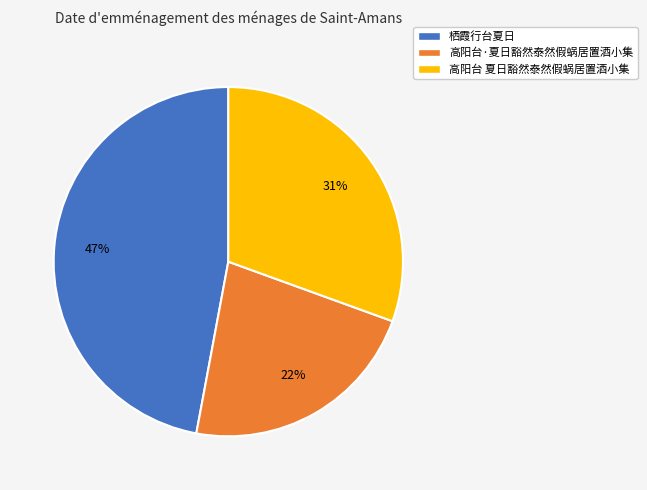

Is there any slice that represents more than half of the pie?

No